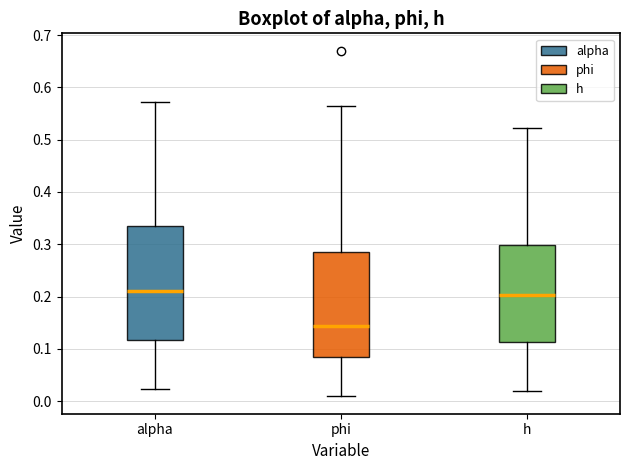

Reading left to right, read every box against the y-axis: the position of its median line, the range the box covers, and the ends of its whiskers. The values are not printed on the chart, so give them approximately, as read against the axis.

alpha: median 0.21, box 0.12 to 0.33, whiskers 0.02 to 0.57
phi: median 0.14, box 0.08 to 0.29, whiskers 0.01 to 0.57
h: median 0.20, box 0.11 to 0.30, whiskers 0.02 to 0.52